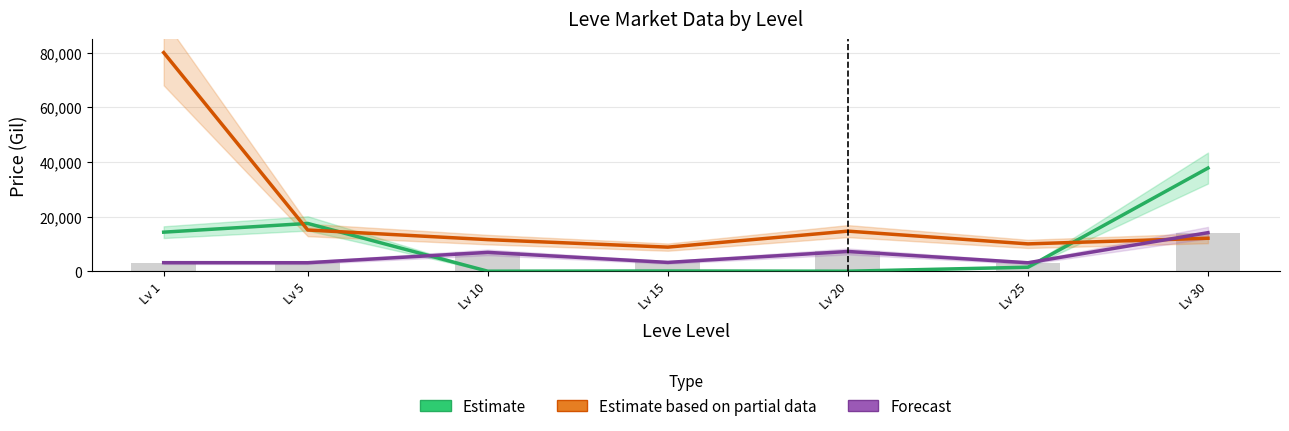

Where is Forecast nearest to the value 8600?

Lv 20